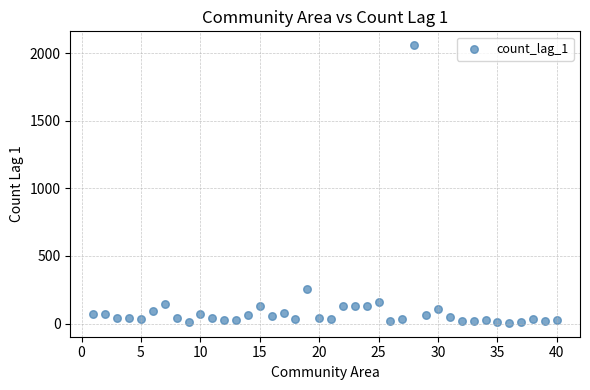

What is the range of X values (max minus min)?

39